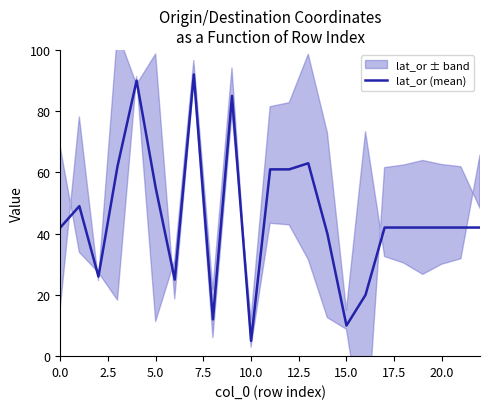

What position from the right is 15?

8